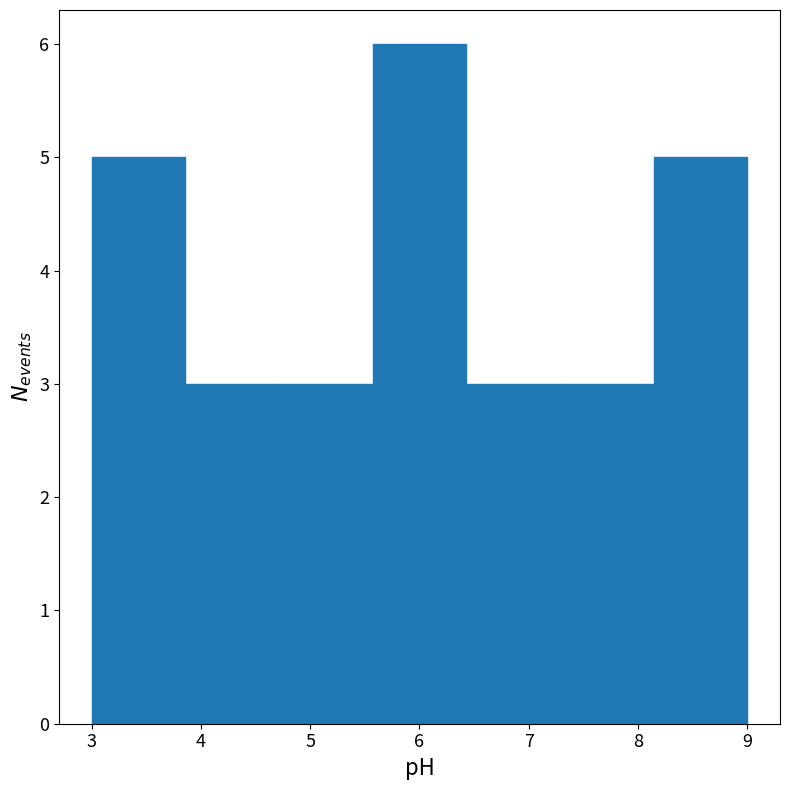

Reading left to right, list every bar in this chart as the range it spans on the x-axis followed by its height. Neither the bar edges nor the heights are printed on the chart, so give them approximately, as read against the axes.

3.0 to 3.9: 5
3.9 to 4.7: 3
4.7 to 5.6: 3
5.6 to 6.4: 6
6.4 to 7.3: 3
7.3 to 8.1: 3
8.1 to 9.0: 5